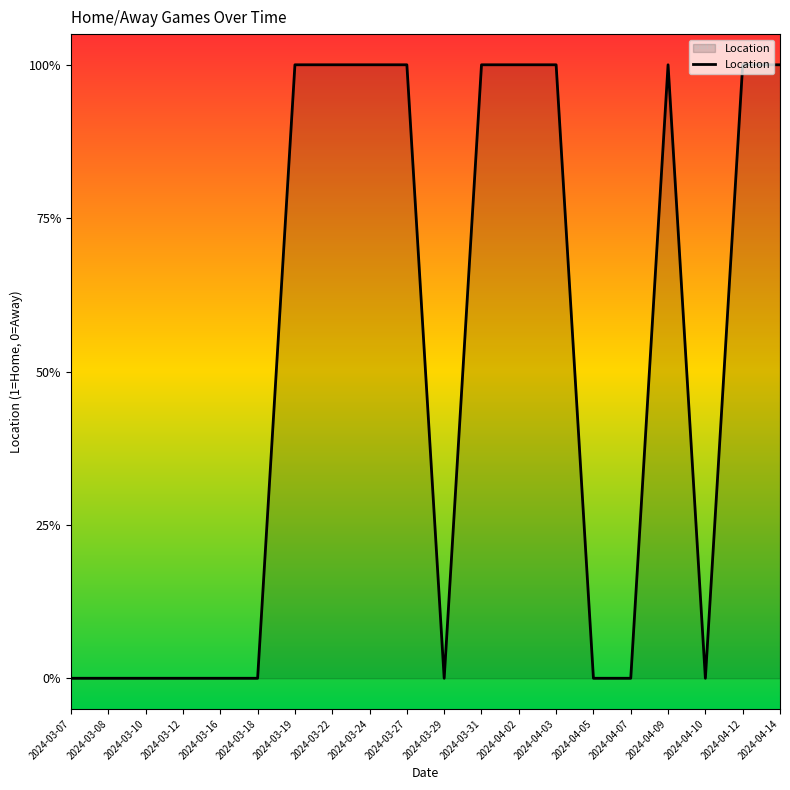

True or false: the data shows 0 at 2024-03-07.

True